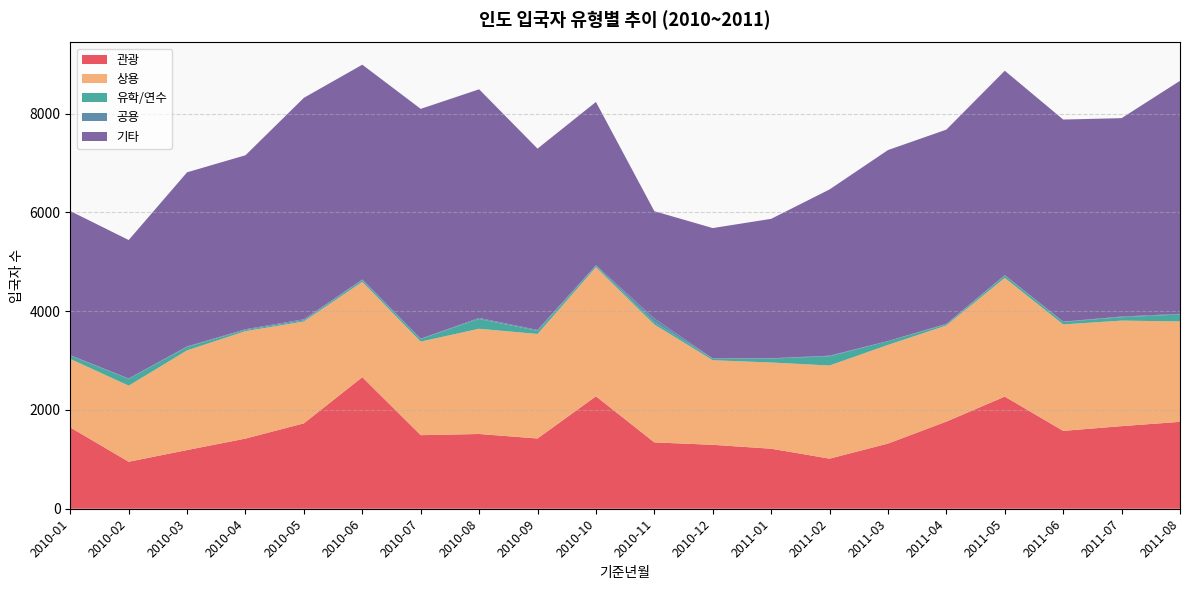

Reading left to right, transcribe all the data shown in this chart.

관광: 1646	951	1188	1420	1729	2663	1489	1513	1422	2276	1343	1294	1215	1014	1319	1764	2270	1576	1672	1759
상용: 1387	1540	2018	2174	2061	1929	1894	2130	2115	2612	2386	1712	1745	1885	1997	1945	2403	2155	2136	2033
유학/연수: 68	140	69	22	21	36	54	198	64	25	46	30	79	187	77	20	47	50	68	140
공용: 7	5	10	17	24	11	5	21	17	15	76	6	6	12	1	13	8	6	14	13
기타: 2918	2803	3525	3522	4483	4349	4652	4628	3671	3306	2172	2639	2823	3365	3866	3932	4138	4091	4016	4717